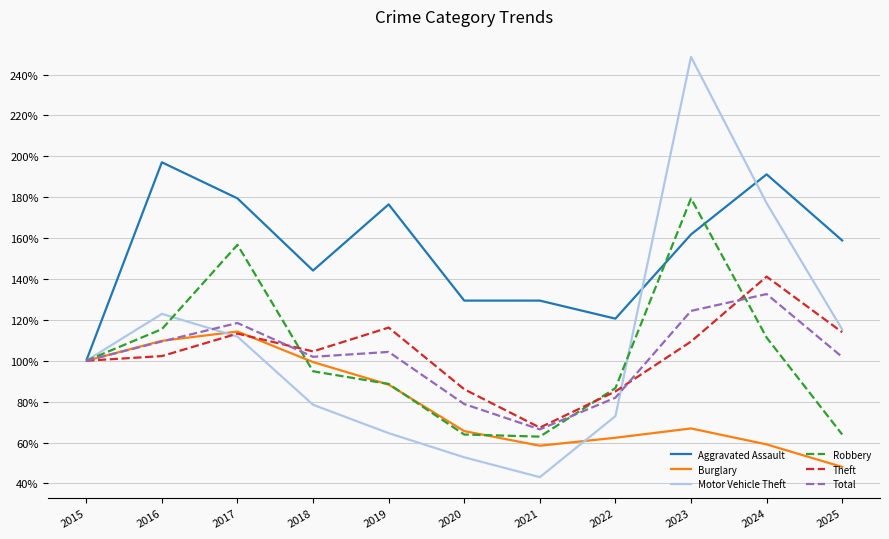

Between 2017 and 2018, which series saw the biggest shift?

Robbery